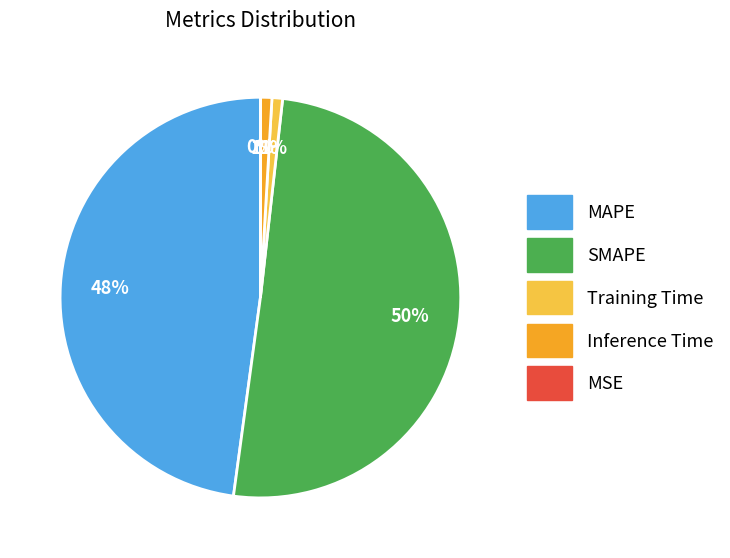

Which category has the biggest portion of the pie?

SMAPE